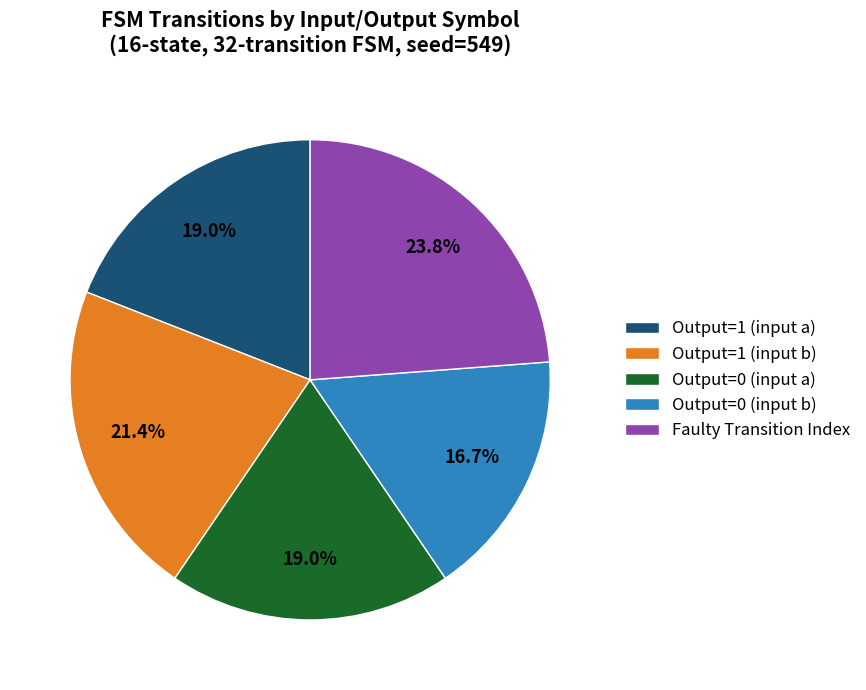

Which slice is the largest?

Faulty Transition Index